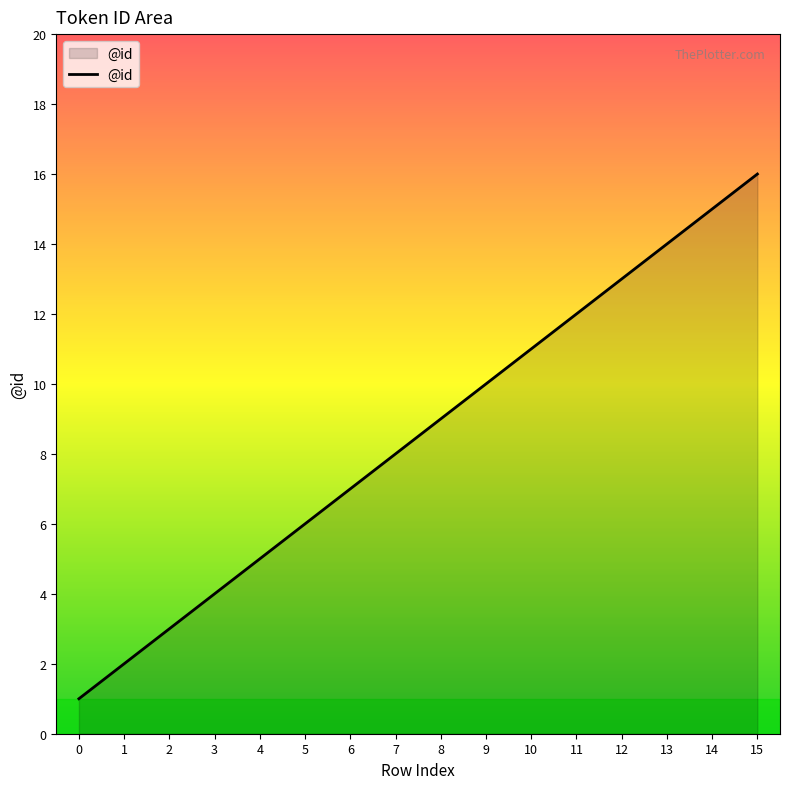

Is it true that the value at 9 is 10?

True